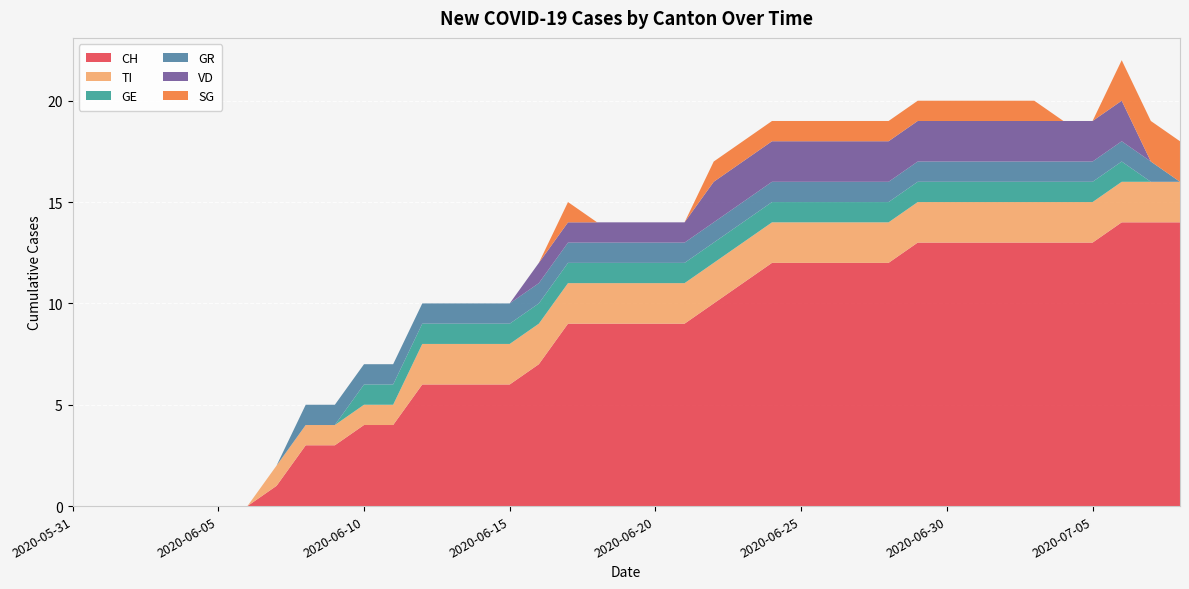

Reading left to right, list all the values displayed in this chart.

CH: 0	0	0	0	0	0	0	1	3	3	4	4	6	6	6	6	7	9	9	9	9	9	10	11	12	12	12	12	12	13	13	13	13	13	13	13	14	14	14
TI: 0	0	0	0	0	0	0	1	1	1	1	1	2	2	2	2	2	2	2	2	2	2	2	2	2	2	2	2	2	2	2	2	2	2	2	2	2	2	2
GE: 0	0	0	0	0	0	0	0	0	0	1	1	1	1	1	1	1	1	1	1	1	1	1	1	1	1	1	1	1	1	1	1	1	1	1	1	1	0	0
GR: 0	0	0	0	0	0	0	0	1	1	1	1	1	1	1	1	1	1	1	1	1	1	1	1	1	1	1	1	1	1	1	1	1	1	1	1	1	1	0
VD: 0	0	0	0	0	0	0	0	0	0	0	0	0	0	0	0	1	1	1	1	1	1	2	2	2	2	2	2	2	2	2	2	2	2	2	2	2	0	0
SG: 0	0	0	0	0	0	0	0	0	0	0	0	0	0	0	0	0	1	0	0	0	0	1	1	1	1	1	1	1	1	1	1	1	1	0	0	2	2	2